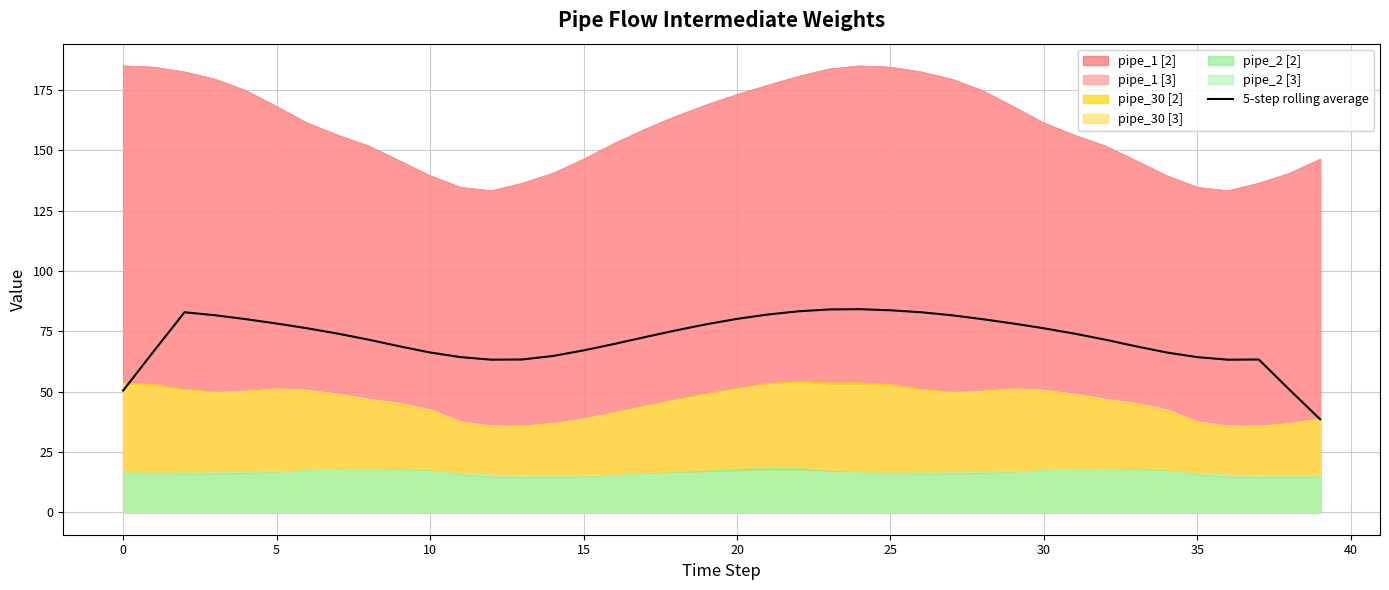

The 5-step rolling average series shows 55.2 at 20. True or false?

False